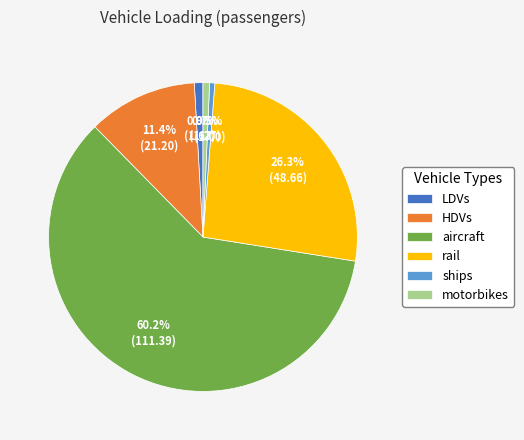

Does HDVs represent more than half of the total?

No